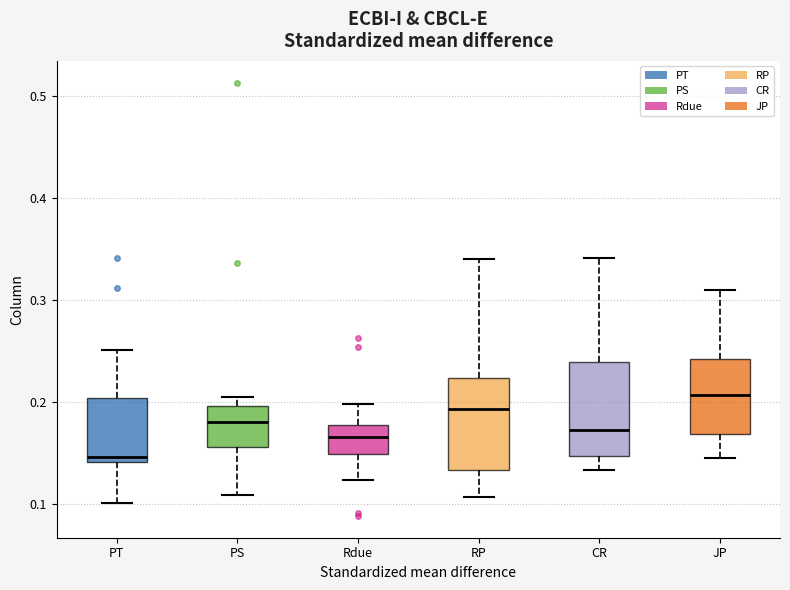

Reading left to right, read every box against the y-axis: the position of its median line, the range the box covers, and the ends of its whiskers. The values are not printed on the chart, so give them approximately, as read against the axis.

PT: median 0.15, box 0.14 to 0.20, whiskers 0.10 to 0.25
PS: median 0.18, box 0.16 to 0.20, whiskers 0.11 to 0.20 (just above the box's upper edge)
Rdue: median 0.17, box 0.15 to 0.18, whiskers 0.12 to 0.20
RP: median 0.19, box 0.13 to 0.22, whiskers 0.11 to 0.34
CR: median 0.17, box 0.15 to 0.24, whiskers 0.13 to 0.34
JP: median 0.21, box 0.17 to 0.24, whiskers 0.14 to 0.31